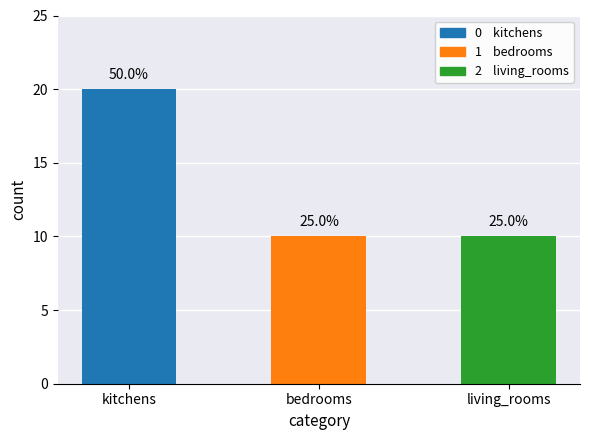

How many bars are there in total?

3